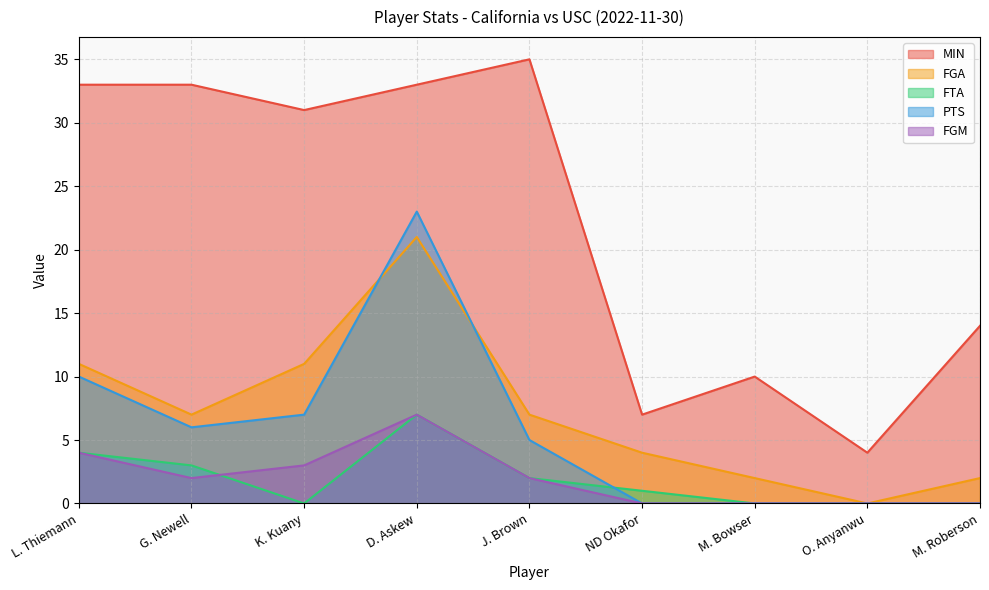

At which label does FTA first exceed 1?

L. Thiemann